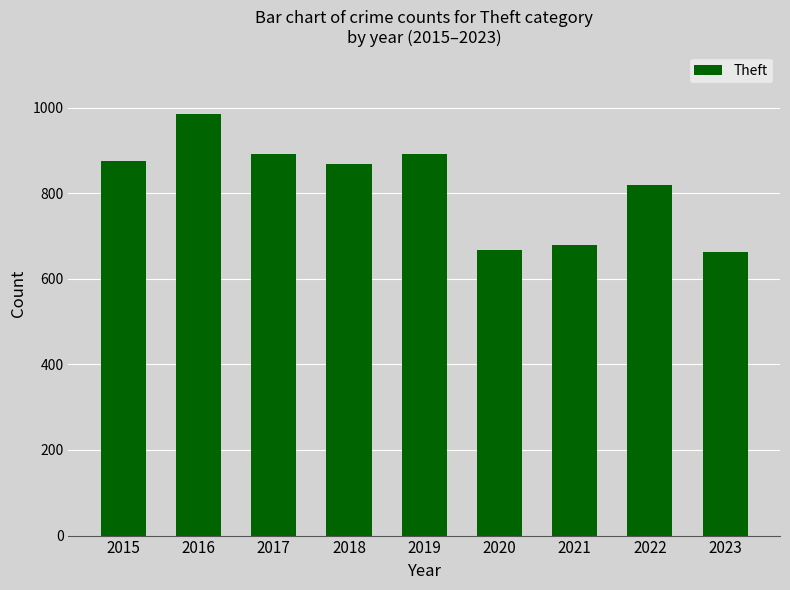

What is the approximate value at 2020?

666